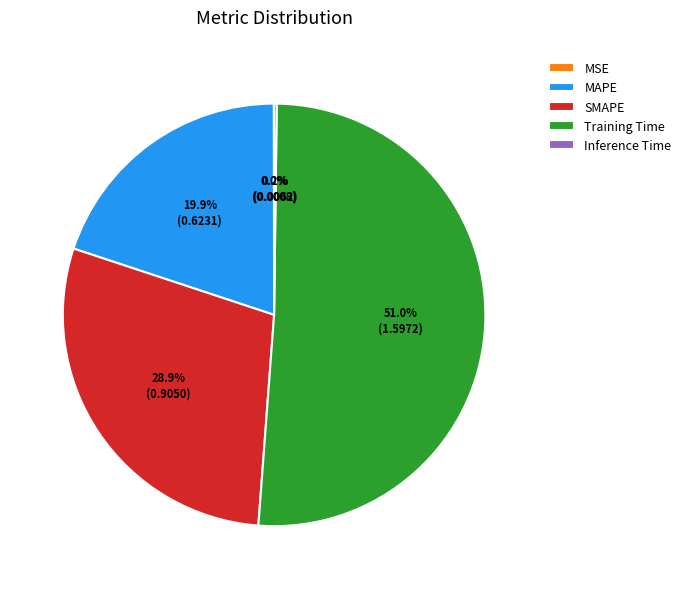

Does Training Time account for over 50% of the chart?

Yes